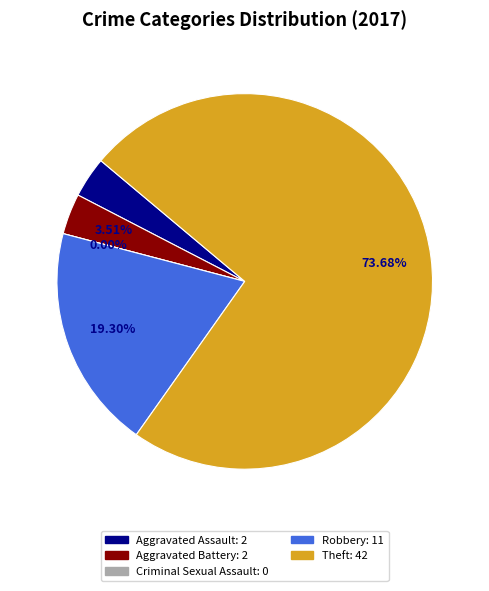

What is the smallest slice in the pie chart?

Criminal Sexual Assault